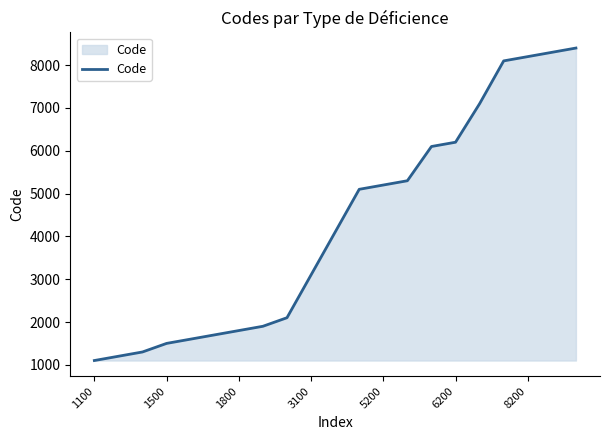

What is the difference between the maximum and minimum values?

7300